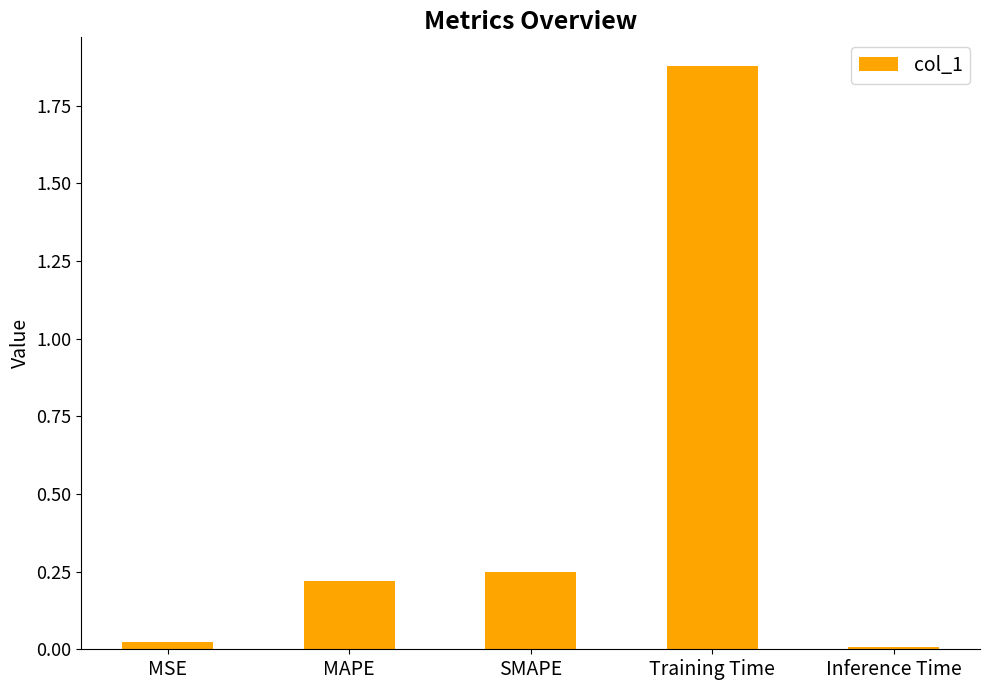

True or false: the data shows 0.3 at MAPE.

False